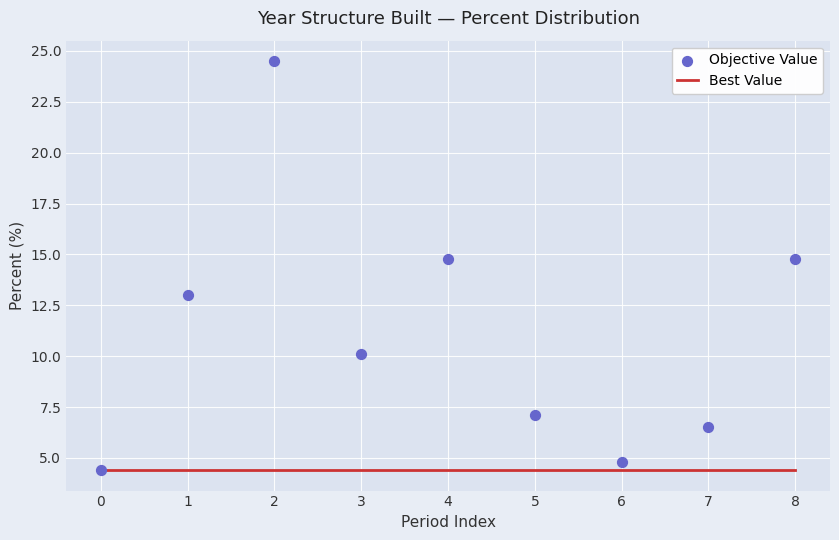

What are all the series names shown in the legend?

Best Value, Objective Value